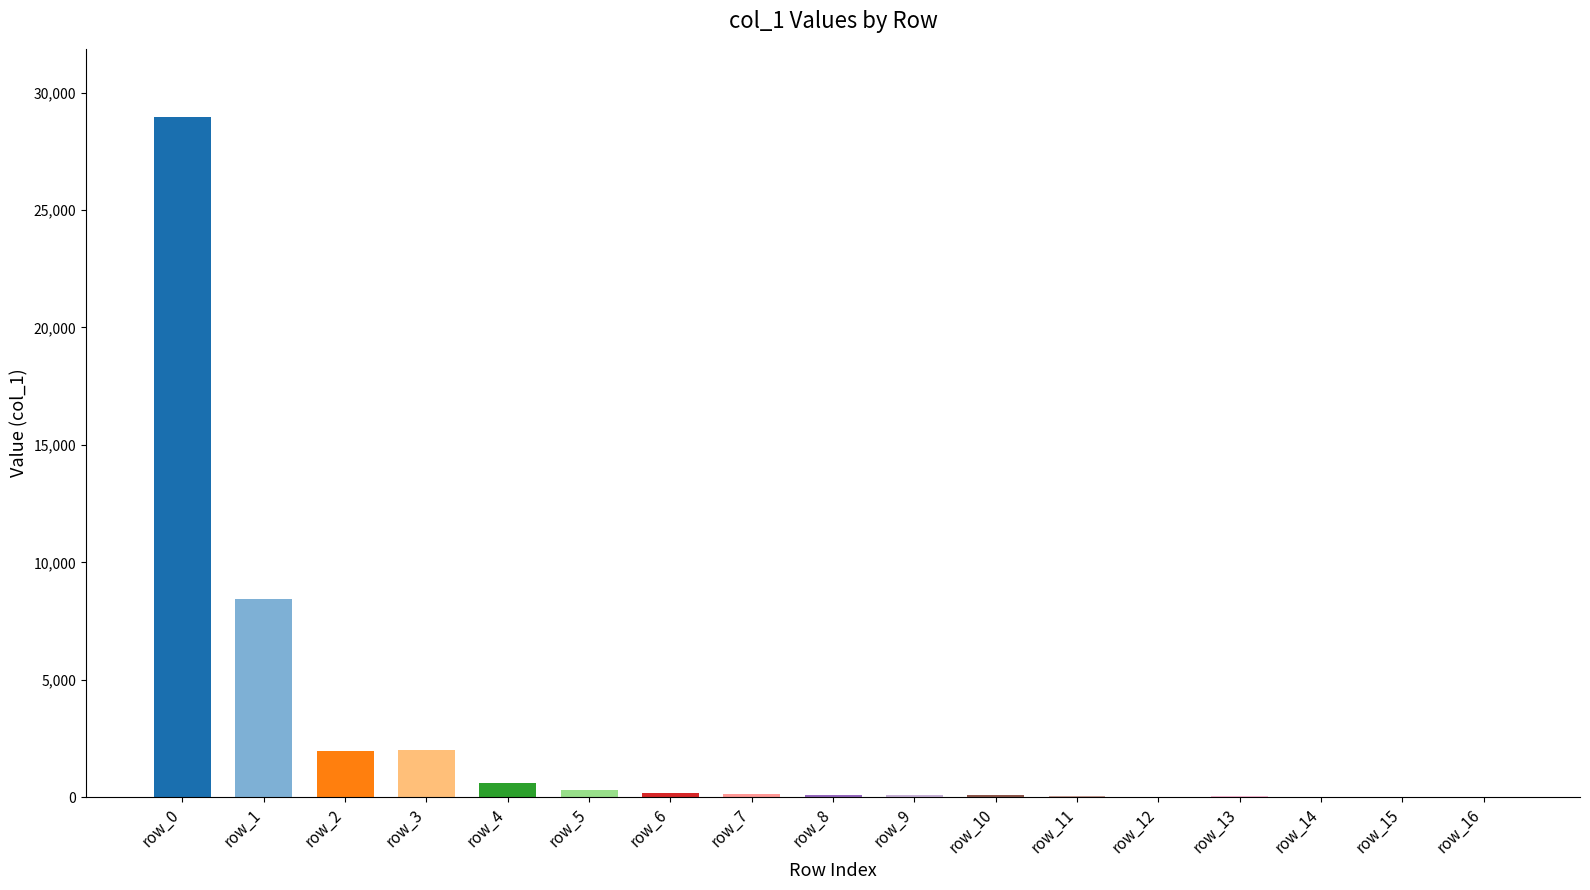

Where is the data nearest to the value 14490?

row_1